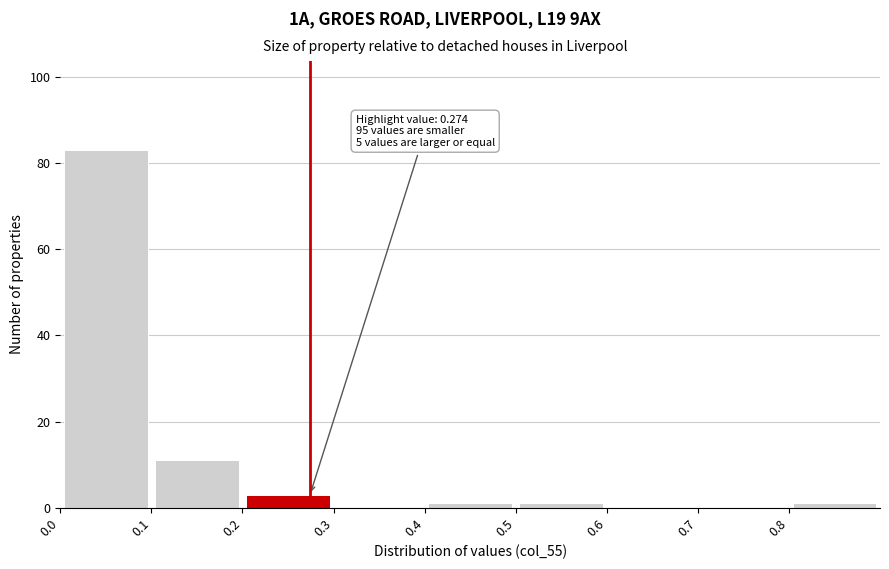

Over which range of the x-axis is the bar tallest?

0.0 to 0.1